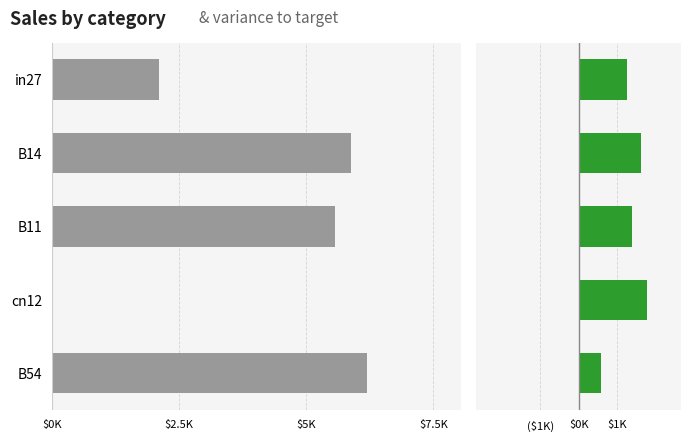

How many series are shown in this chart?

2